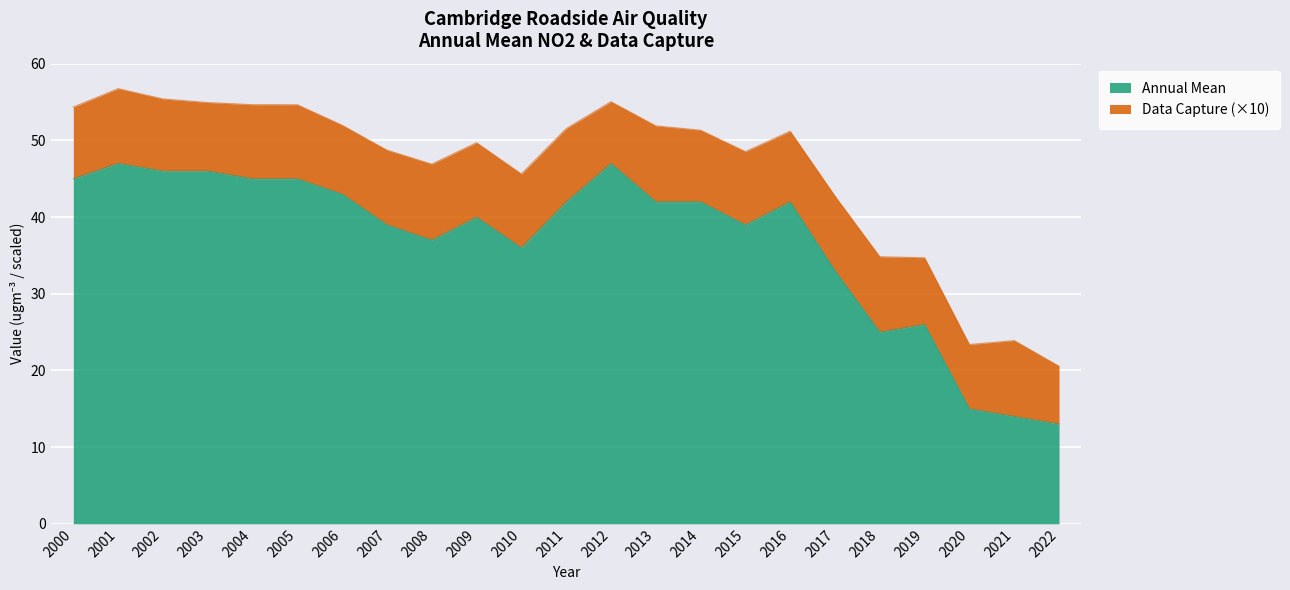

Where is the first local maximum?

2001